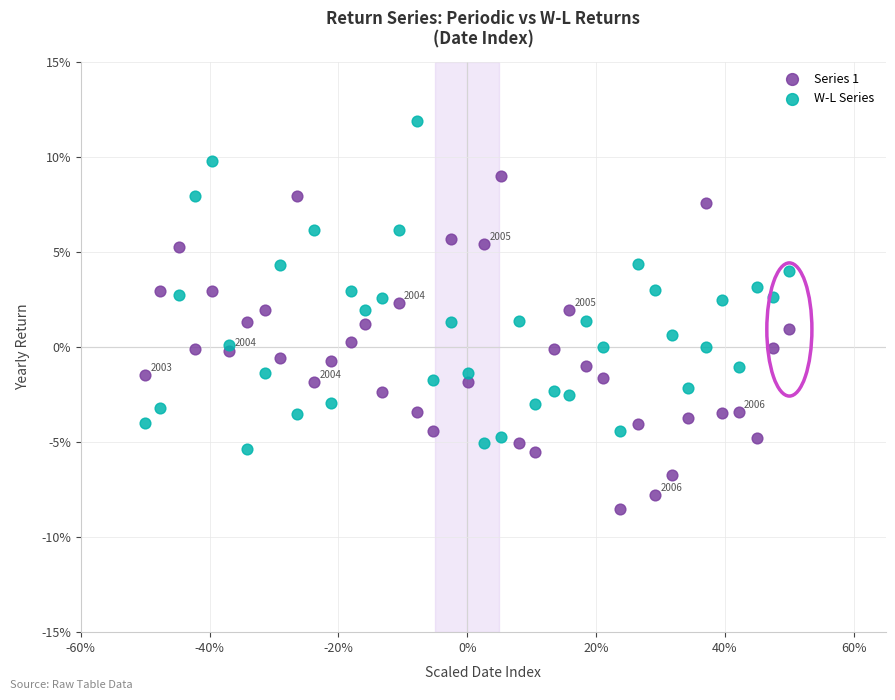

Which series has the widest spread of Y values?

Series 1